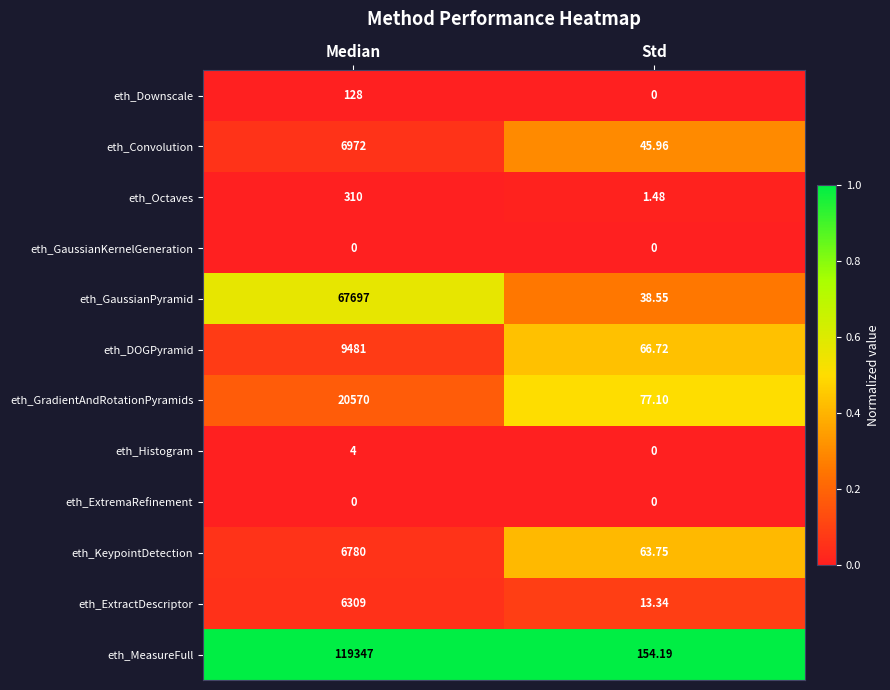

At which label is eth_KeypointDetection closest to 3421?

Std